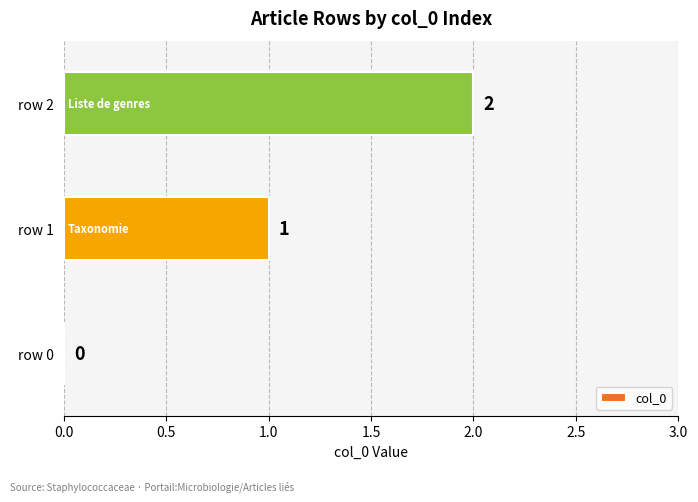

Are the bars horizontal?

Yes